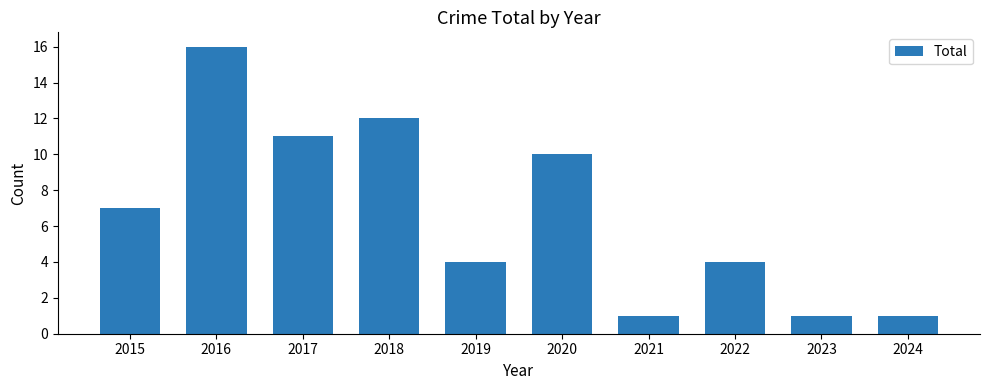

Reading left to right, list all the values displayed in this chart.

2015=7	2016=16	2017=11	2018=12	2019=4	2020=10	2021=1	2022=4	2023=1	2024=1